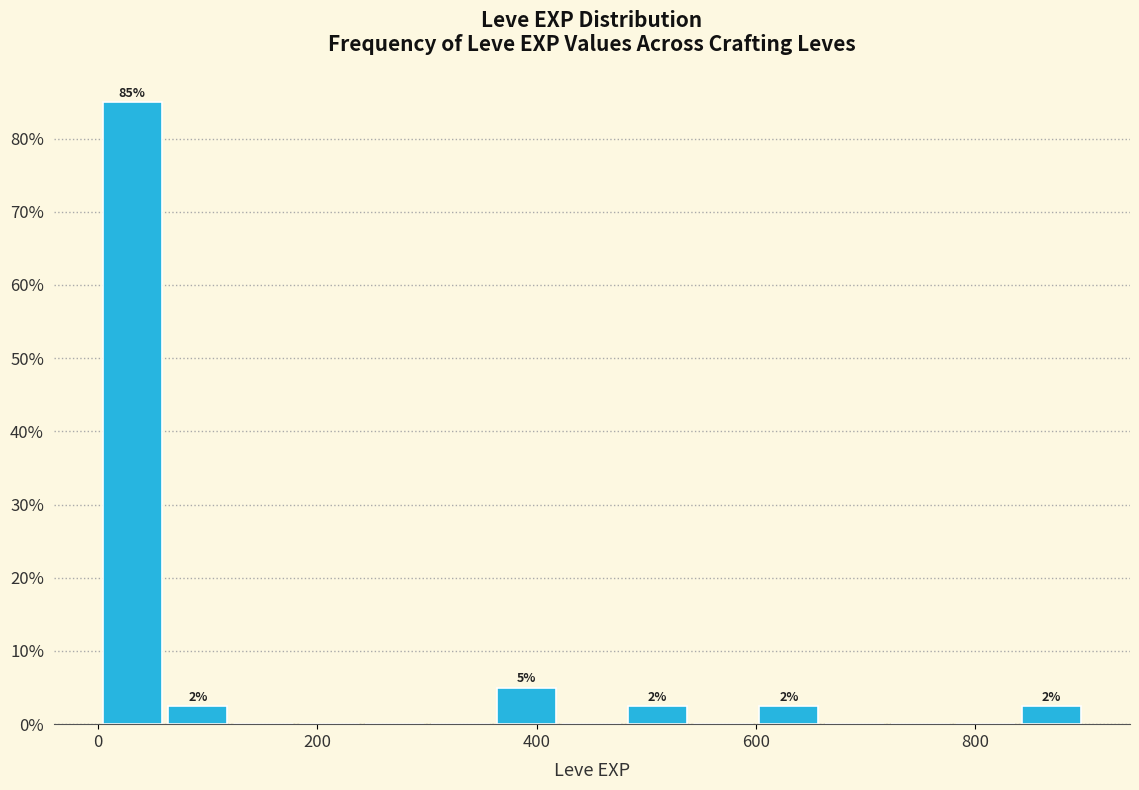

Read against the x-axis, roughly where is the centre of the tallest bar?

40